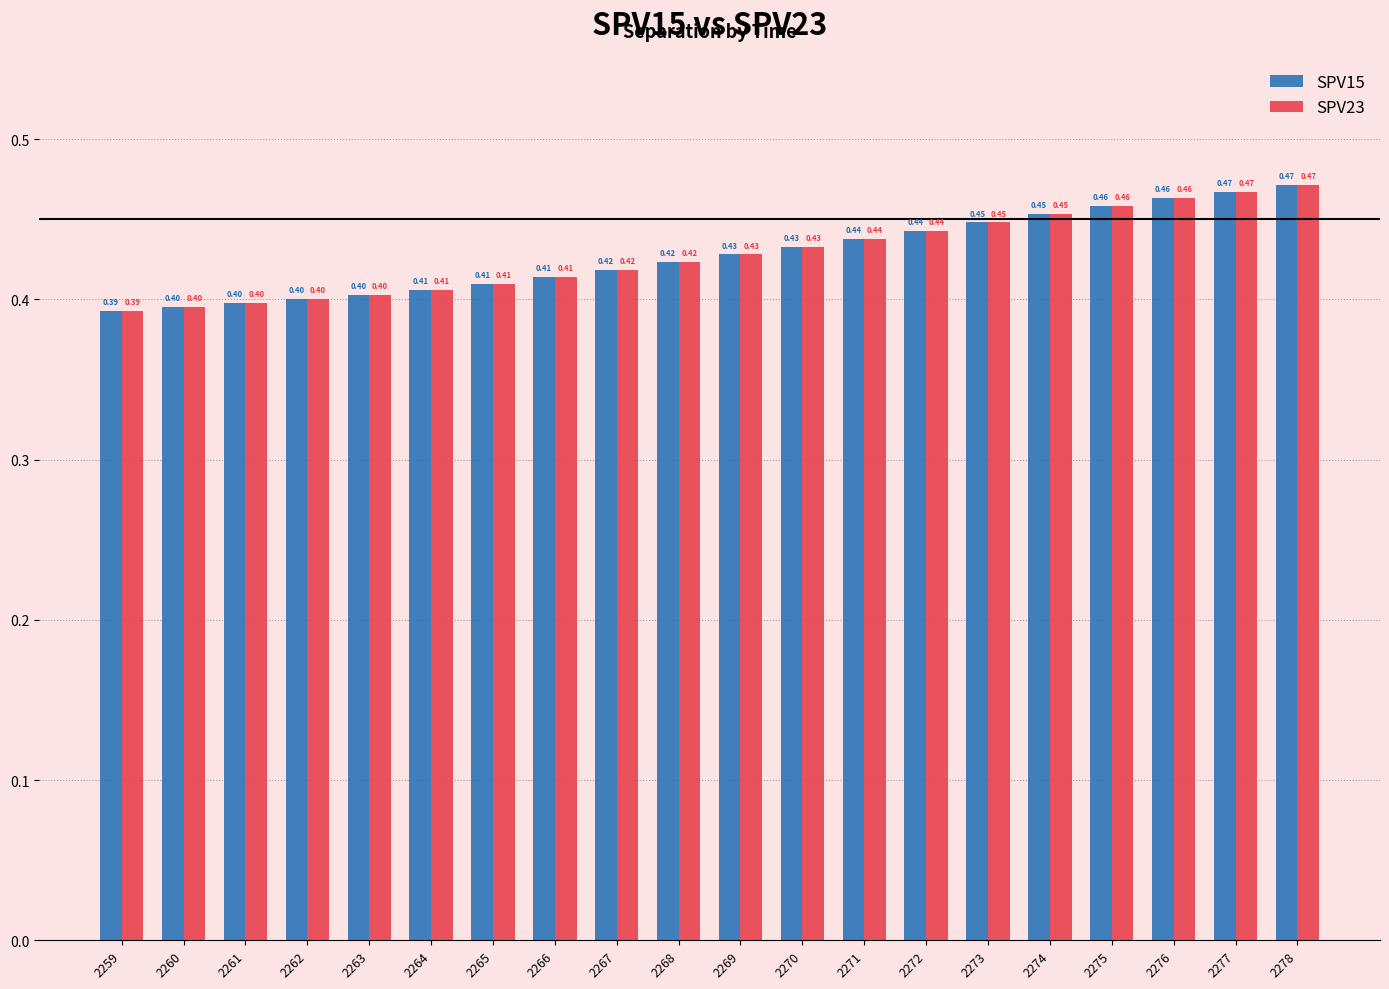

What is the sum of all SPV23 values?

8.6